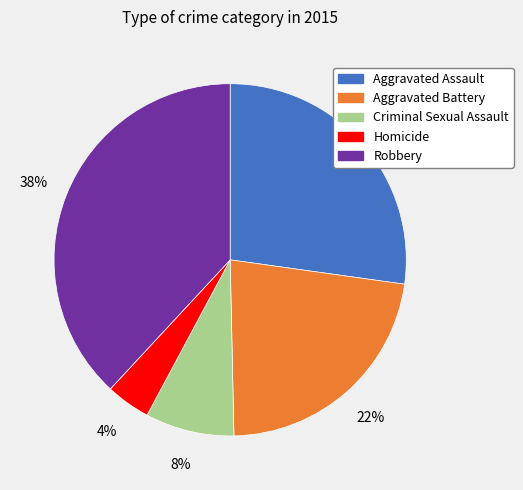

To the nearest percent, what portion does Homicide represent?

4%